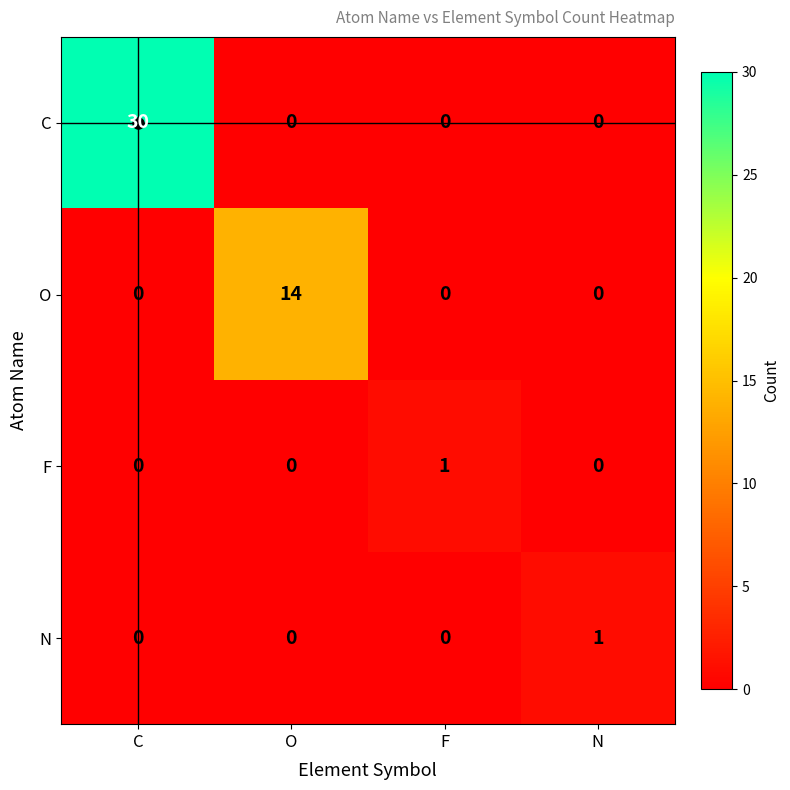

How many N values are between 0 and 1?

4